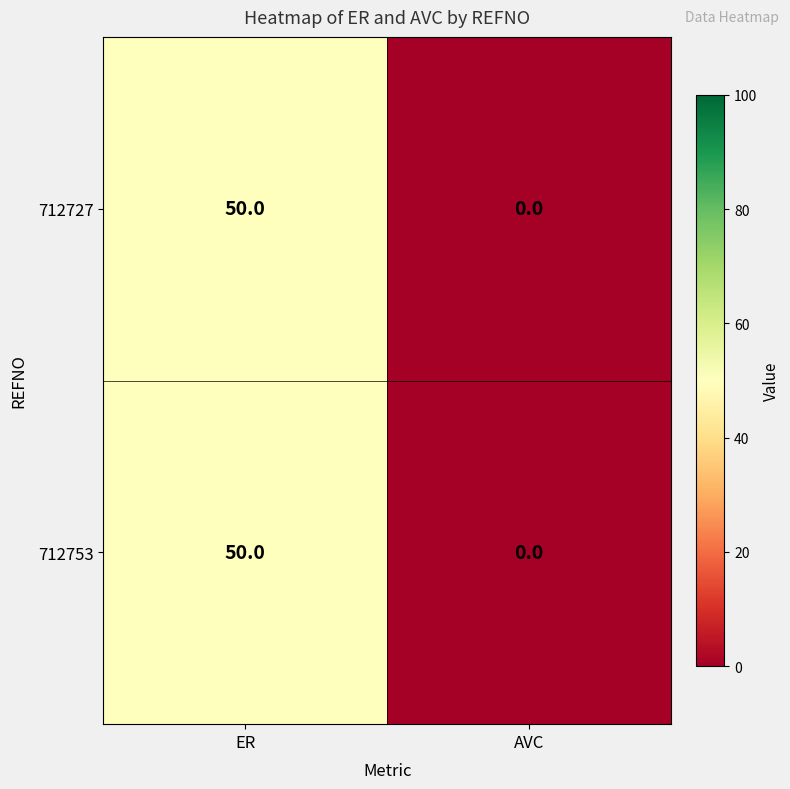

The 712727 series shows 30 at AVC. True or false?

False